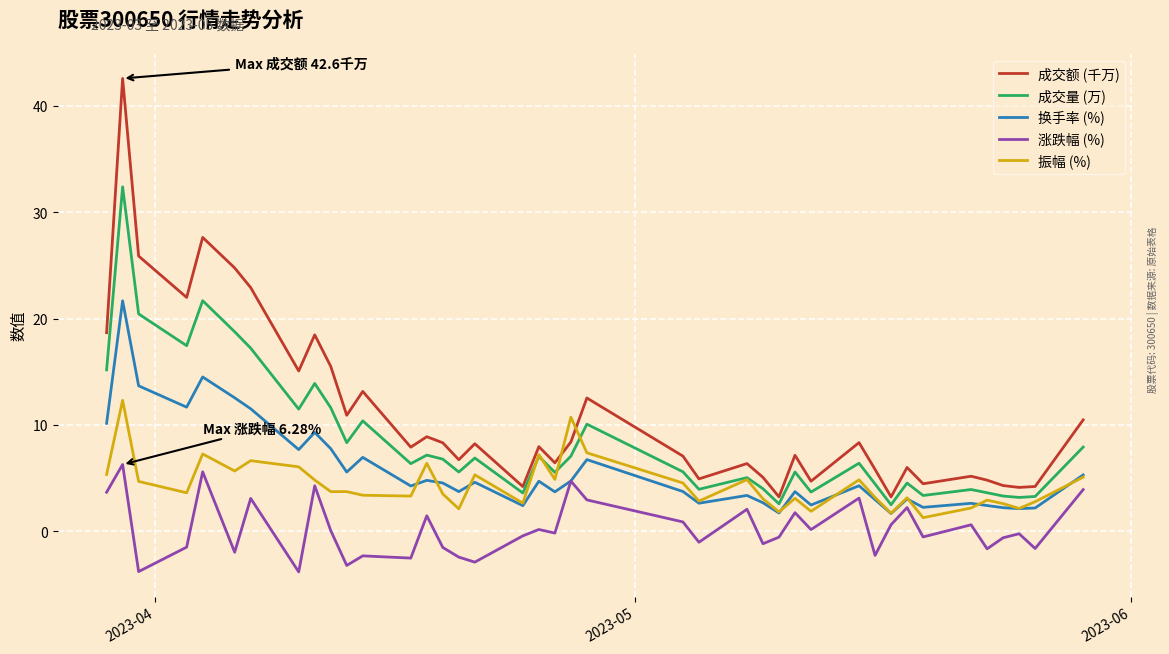

What is the maximum value shown in the chart?

42.6